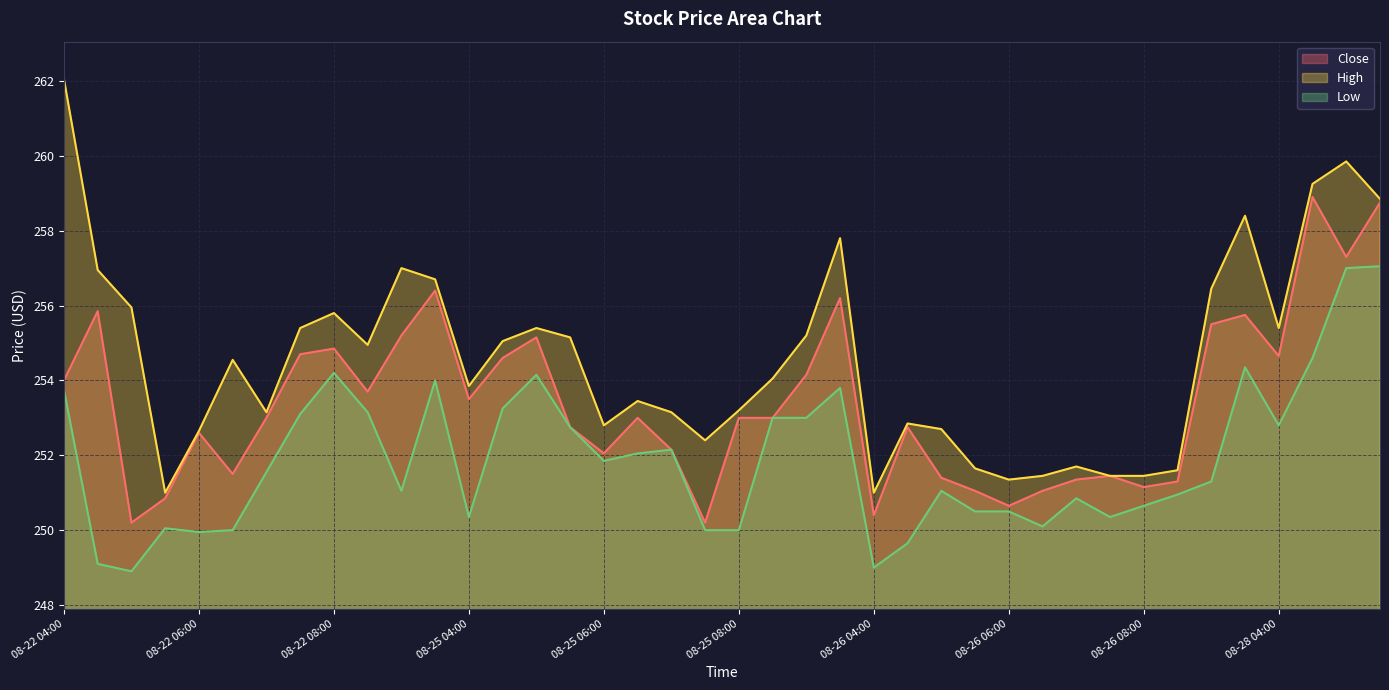

What is the value of the Low point at the 33rd from the left?

250.7